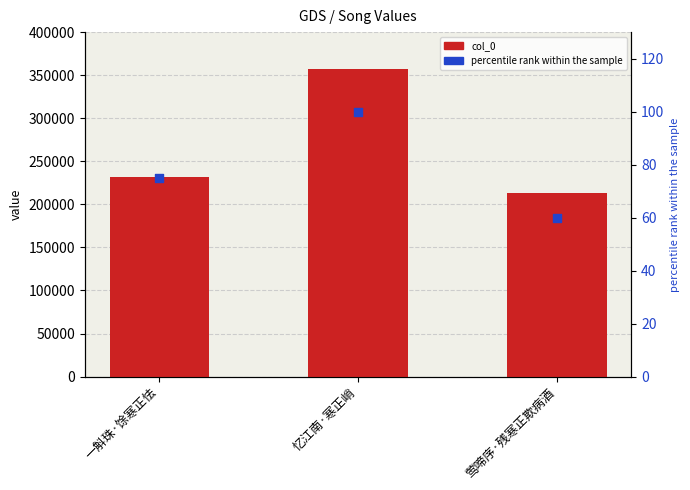

What are all the series names shown in the legend?

col_0, percentile rank within the sample